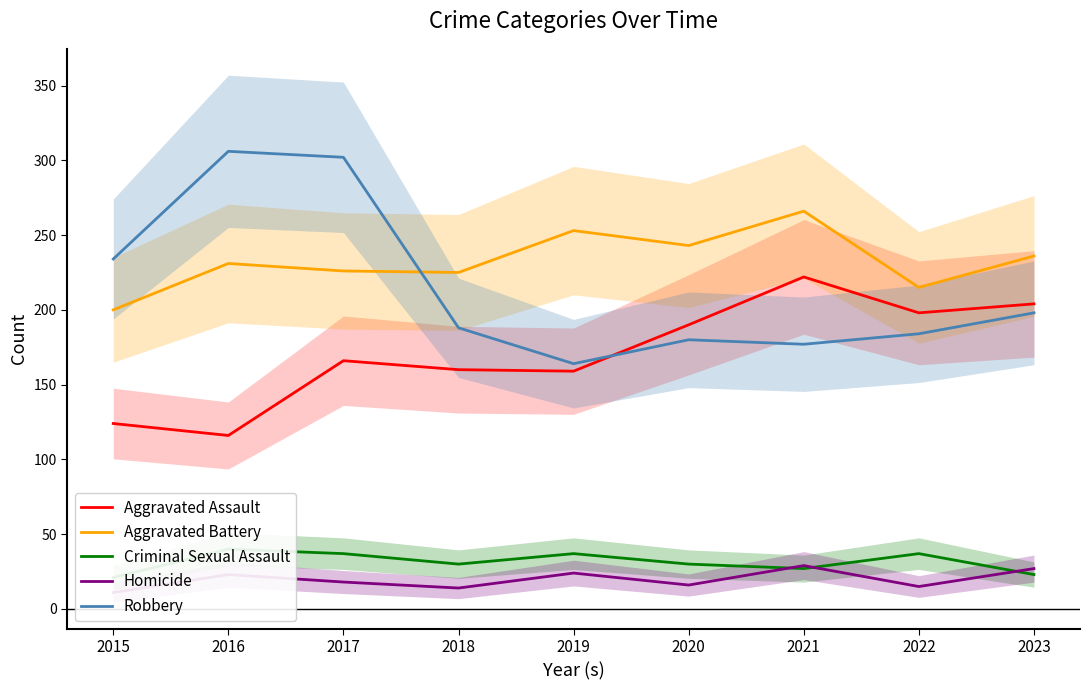

What are all the series names shown in the legend?

Aggravated Assault, Aggravated Battery, Criminal Sexual Assault, Homicide, Robbery